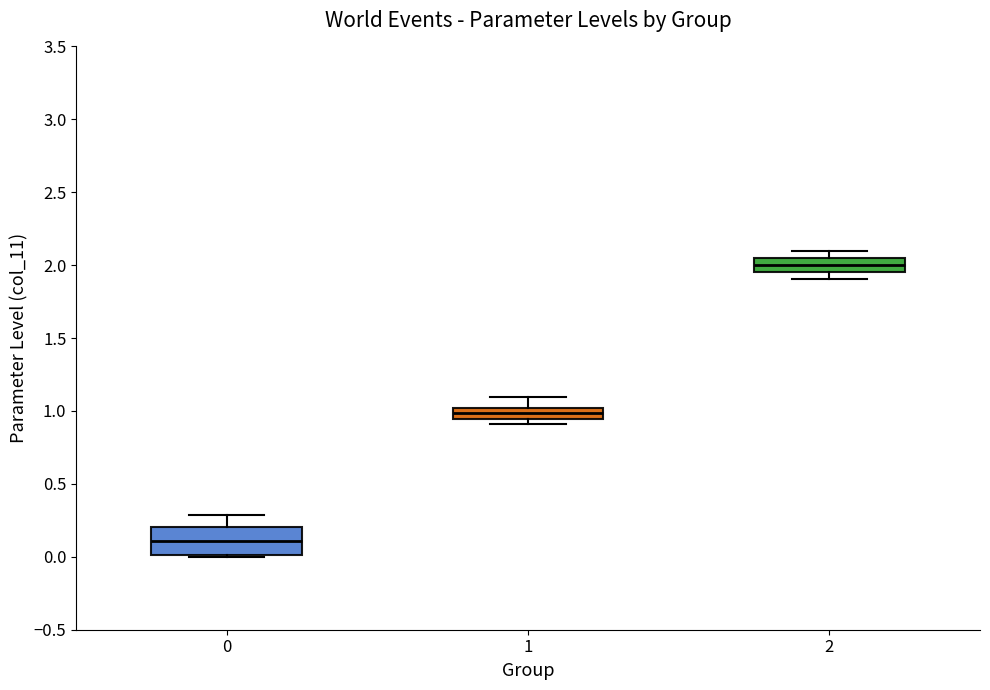

Reading left to right, read every box against the y-axis: the position of its median line, the range the box covers, and the ends of its whiskers. The values are not printed on the chart, so give them approximately, as read against the axis.

0: median 0.10, box 0.00 to 0.20, whiskers 0.00 to 0.30
1: median 1.00 (inside the box), box 0.95 to 1.00, whiskers 0.90 to 1.10
2: median 2.00, box 1.95 to 2.05, whiskers 1.90 to 2.10